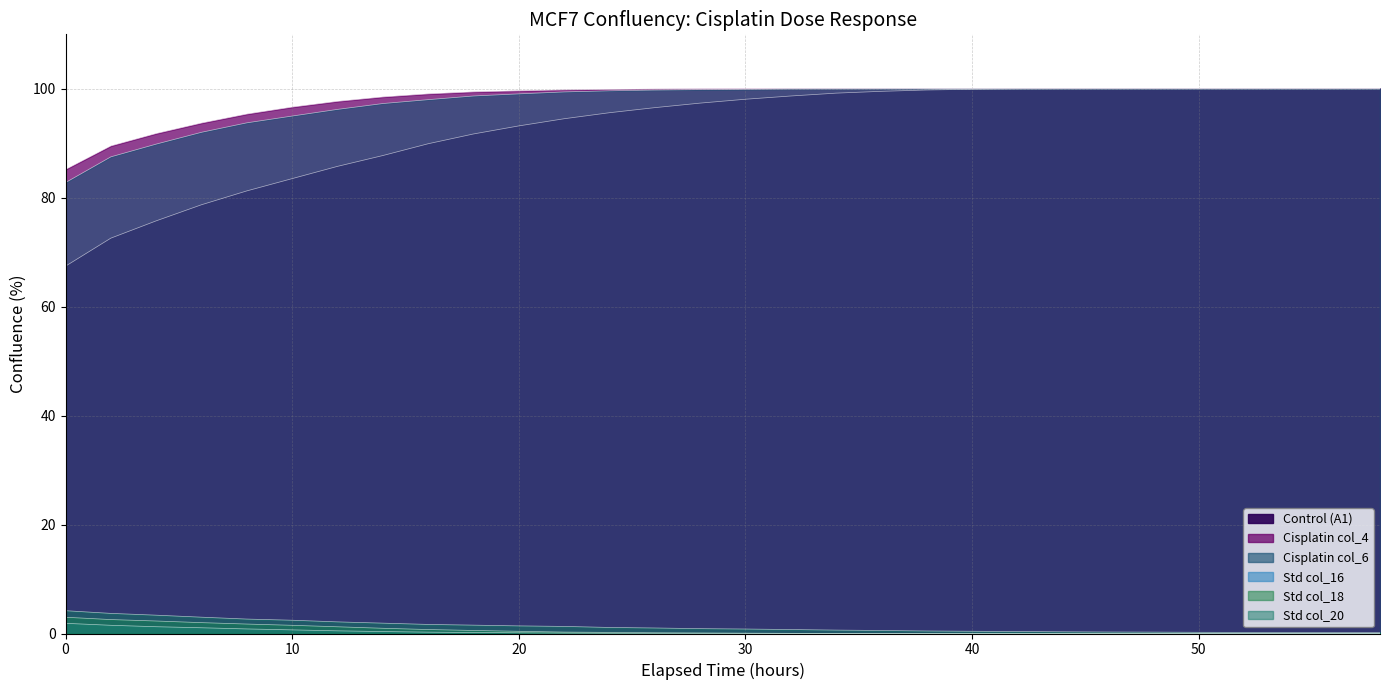

At which label is Std col_18 closest to 1?

14